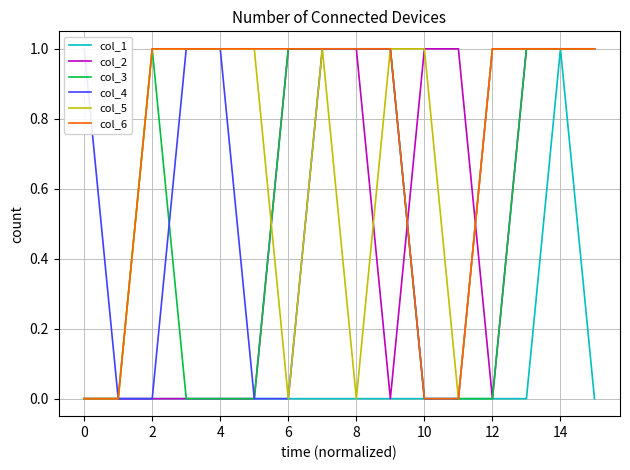

What is the average value of the col_4 series?

1